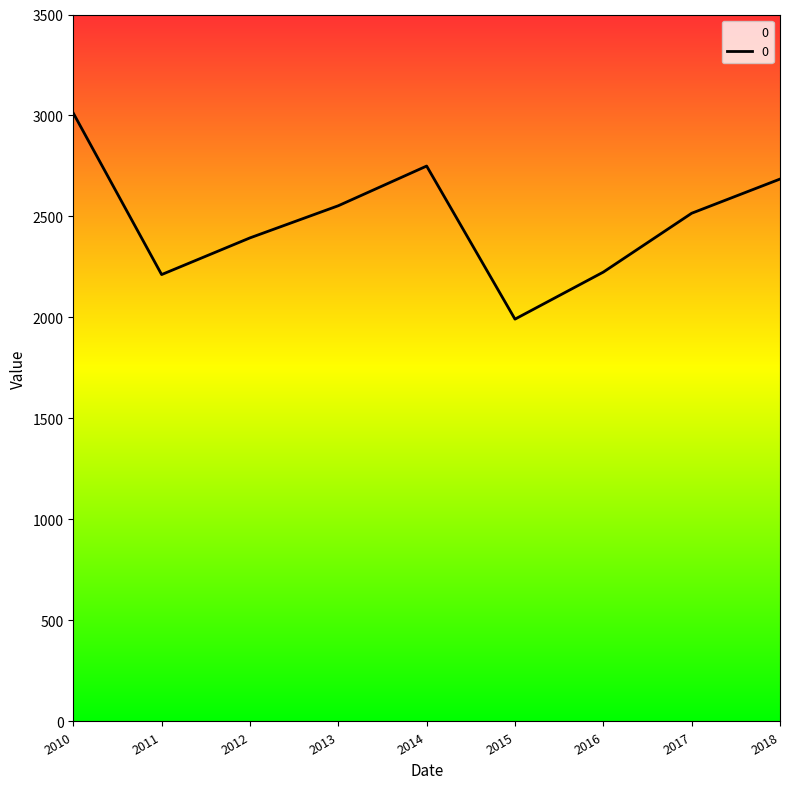

What is the average value?

2482.1